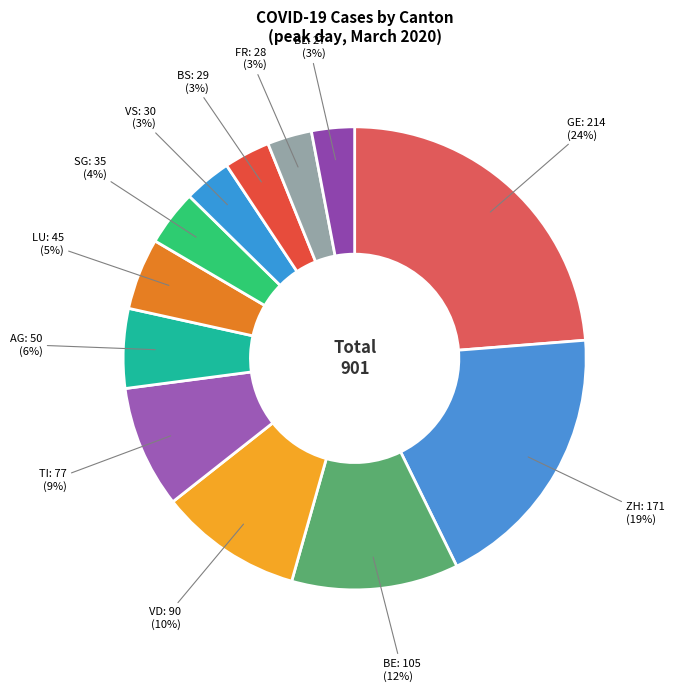

Between VD and VS, which is larger?

VD